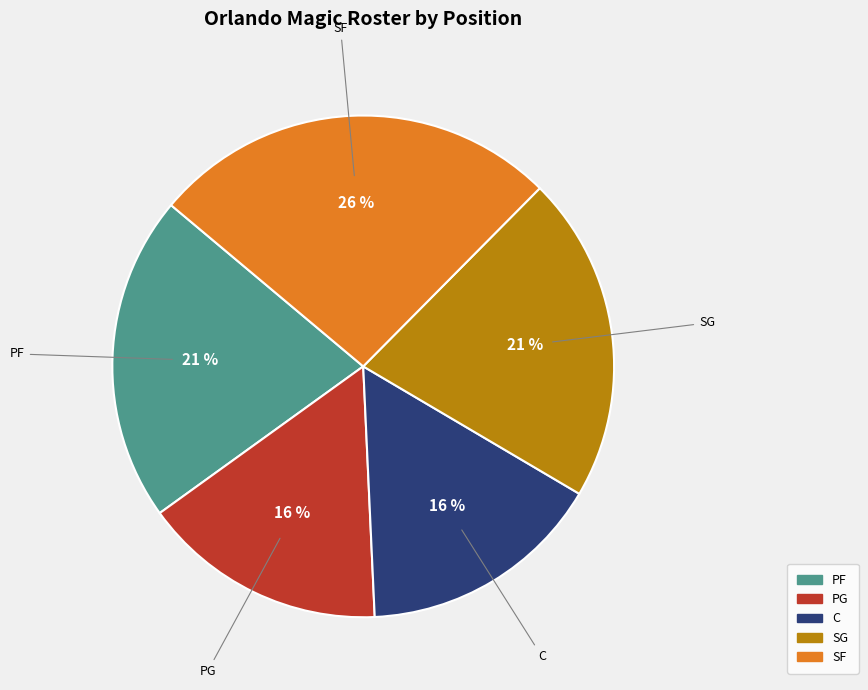

Combined, do SG and C account for over 50%?

No